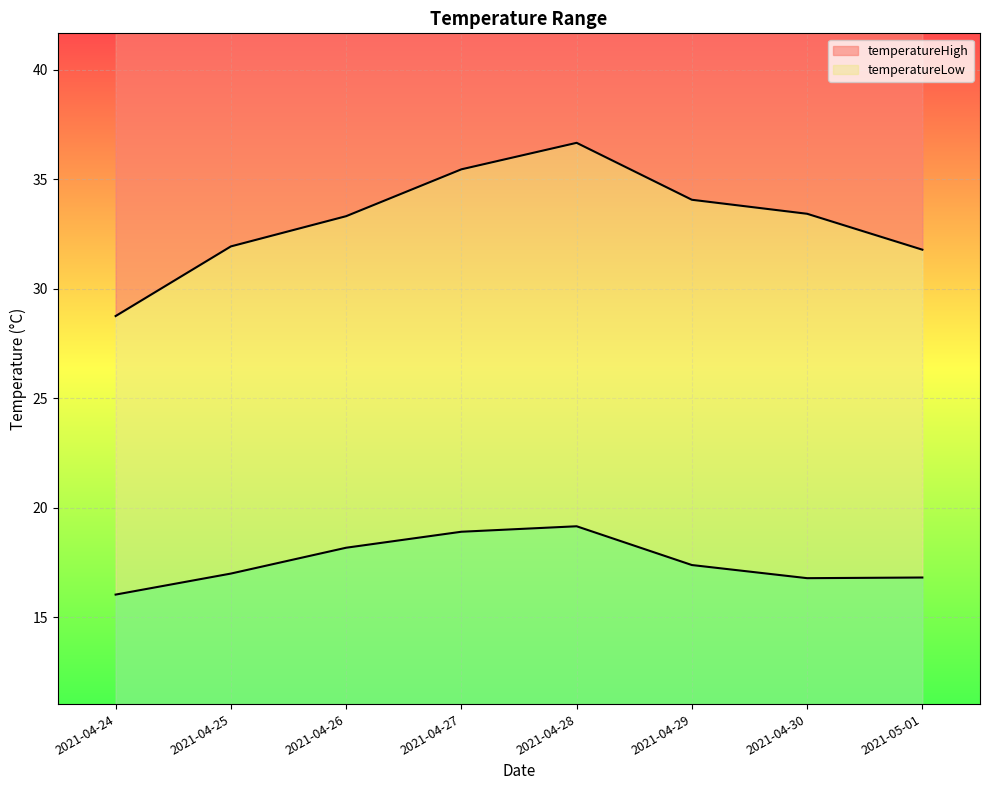

Where does the temperatureHigh series first go above 33?

2021-04-26